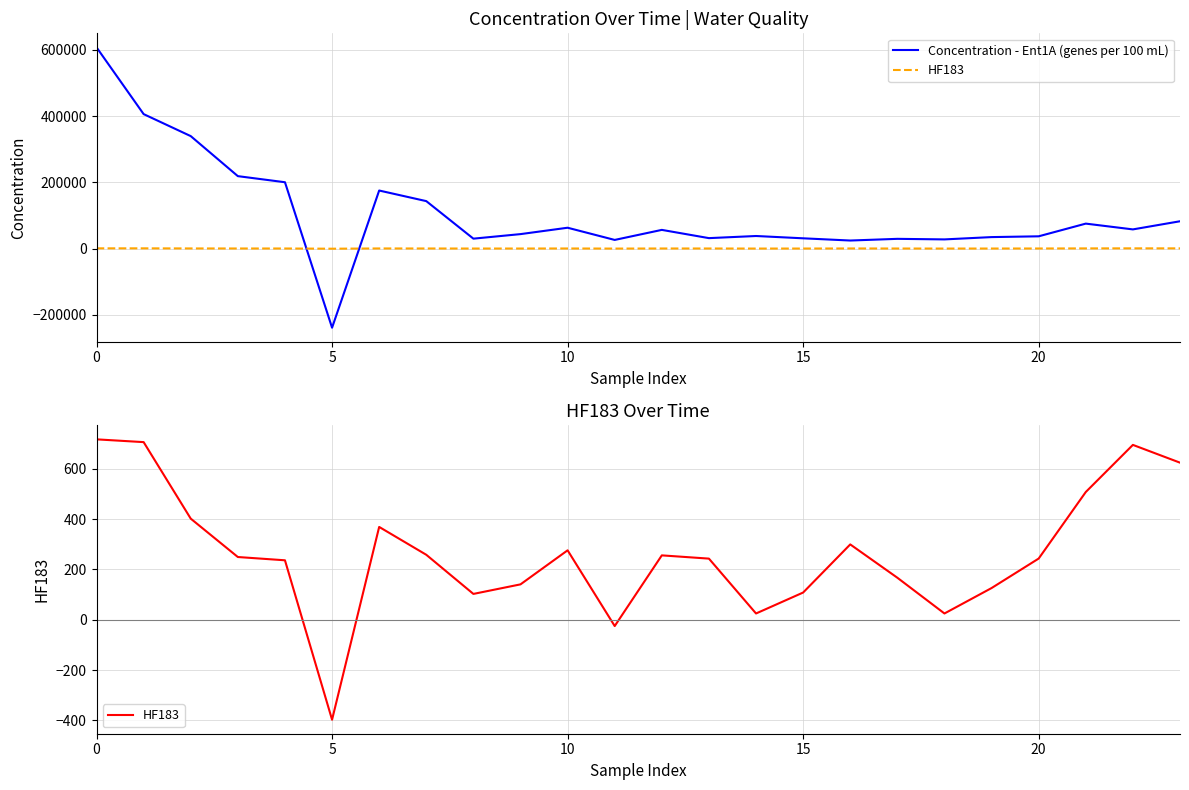

What is the difference between the maximum and second lowest values in the HF183 series?

742.8